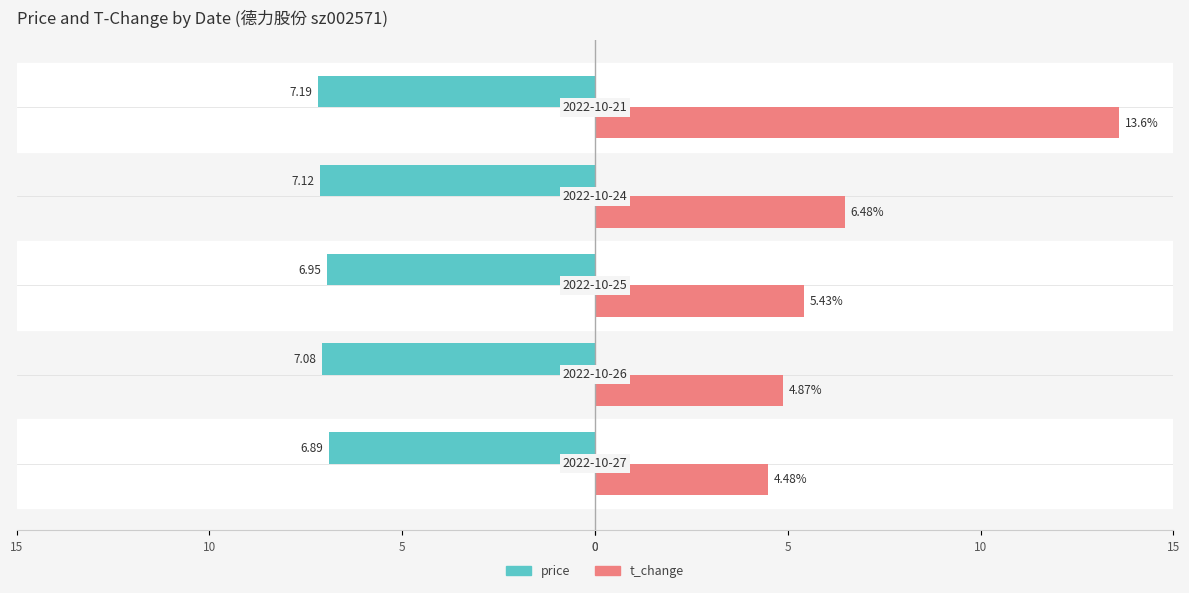

What are all the series names shown in the legend?

price, t_change